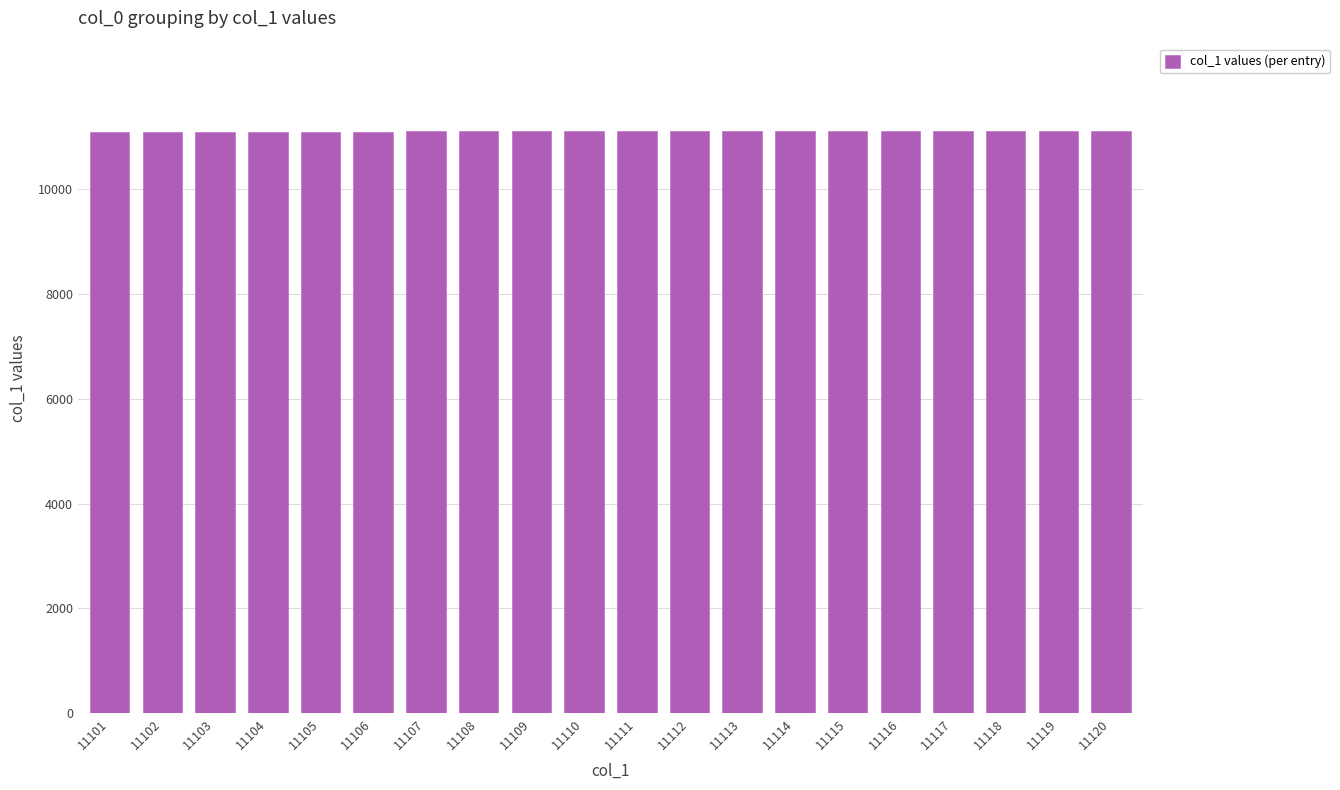

Is it true that the value at 11107 is 11107?

True